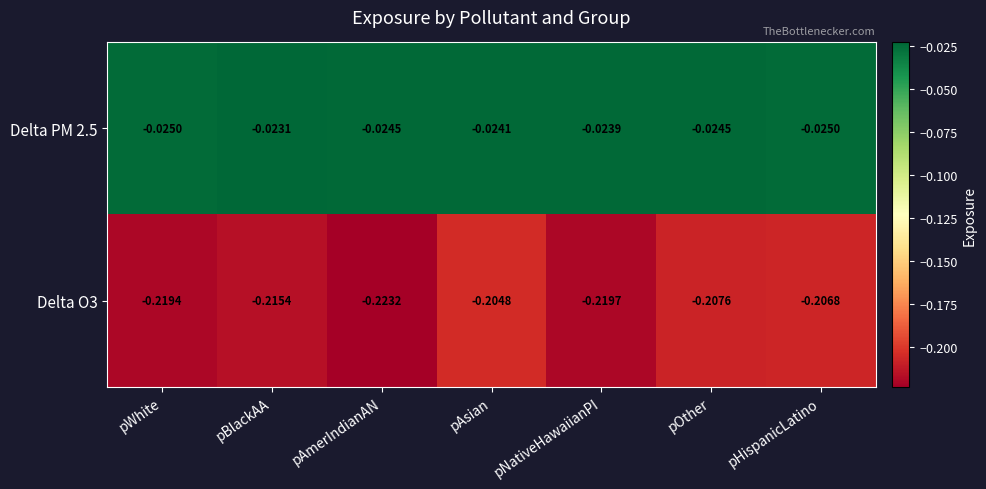

At which label does Delta O3 reach its peak?

pAsian